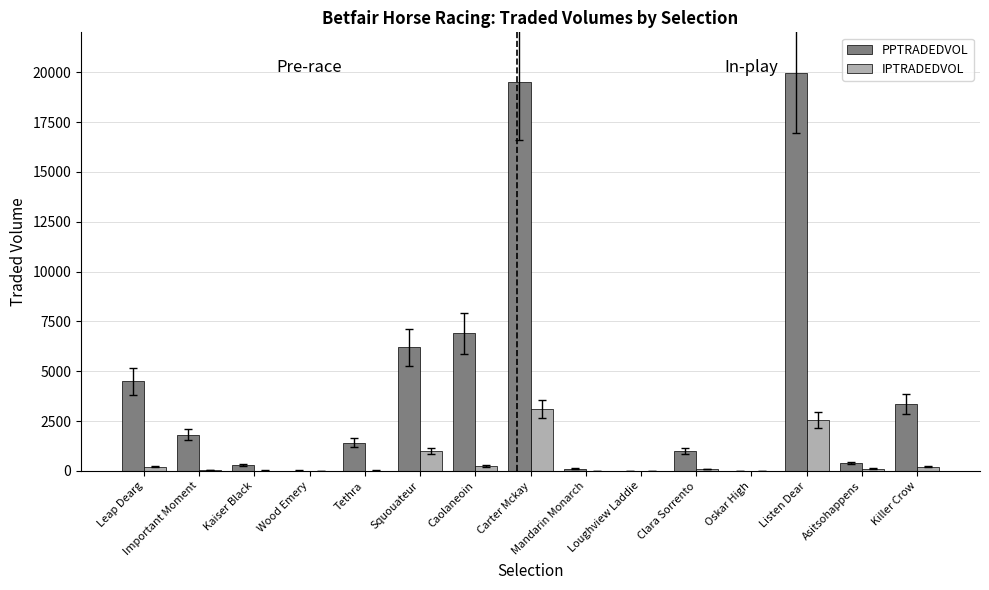

Does the chart contain stacked bars?

No